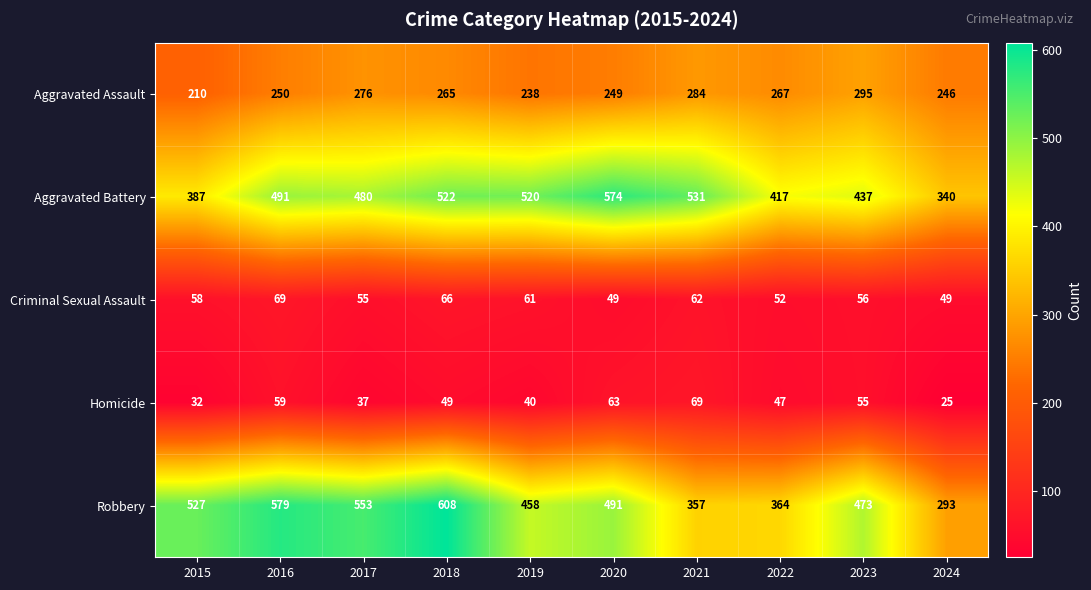

Which category has the highest value in the Criminal Sexual Assault series?

2016